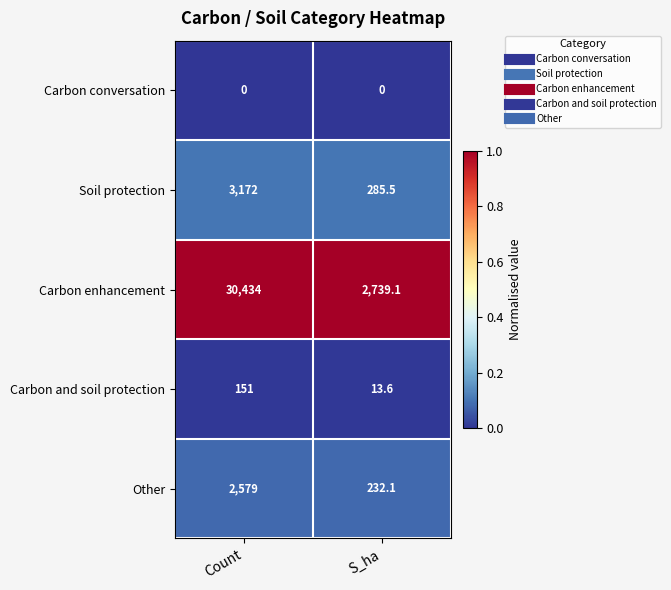

What is the greatest value displayed?

30434.0